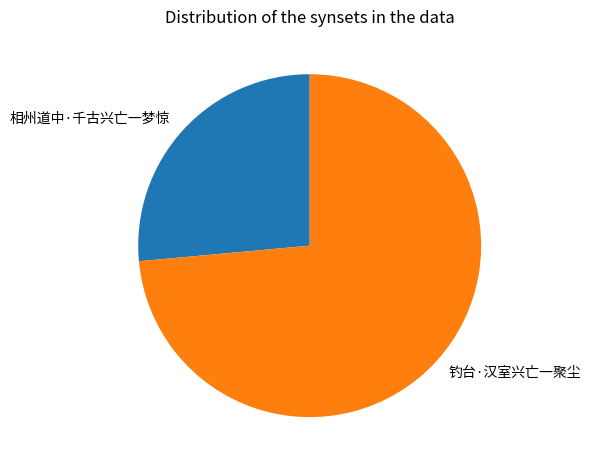

Rank the categories by value from lowest to highest.

相州道中·千古兴亡一梦惊, 钓台·汉室兴亡一聚尘